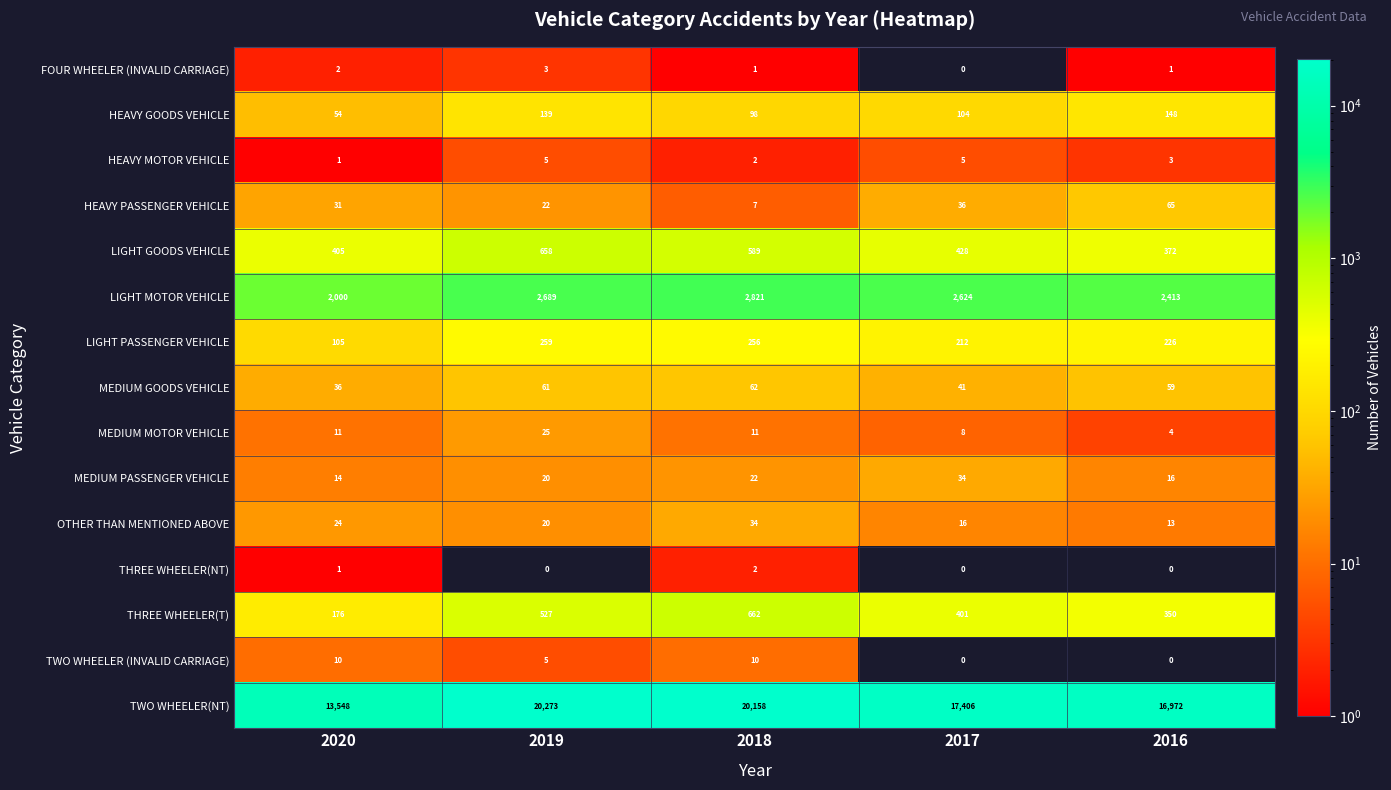

What is the average value of the MEDIUM MOTOR VEHICLE series?

12